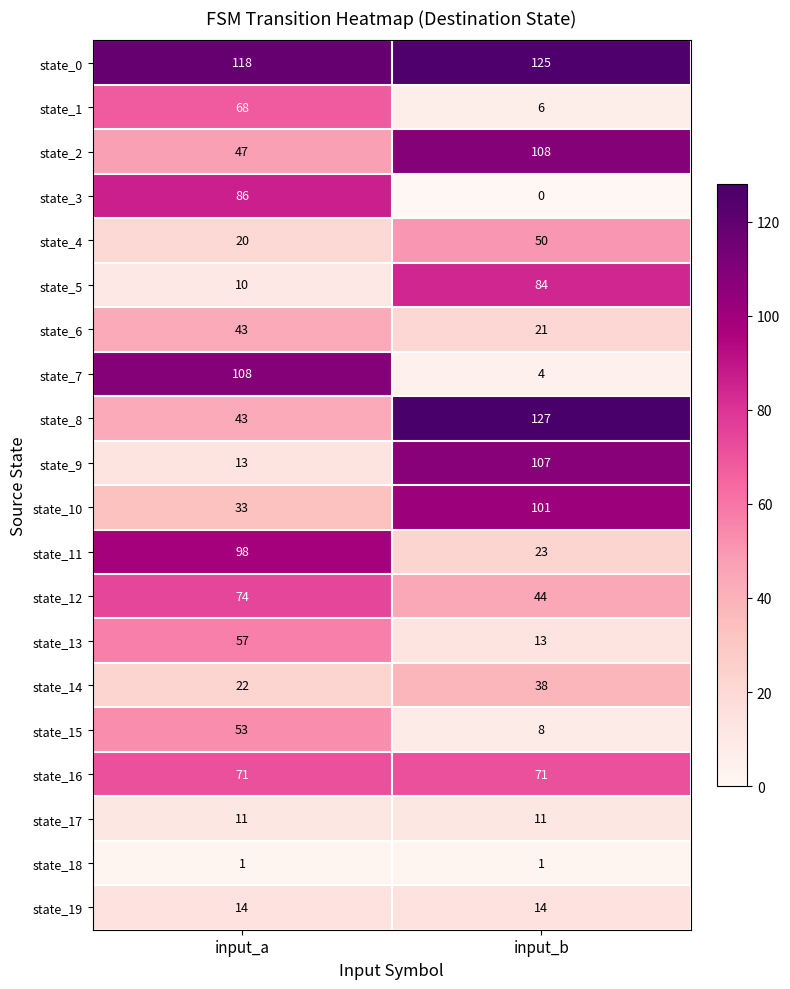

Read the state_8 value at input_b, to the nearest 10.

130